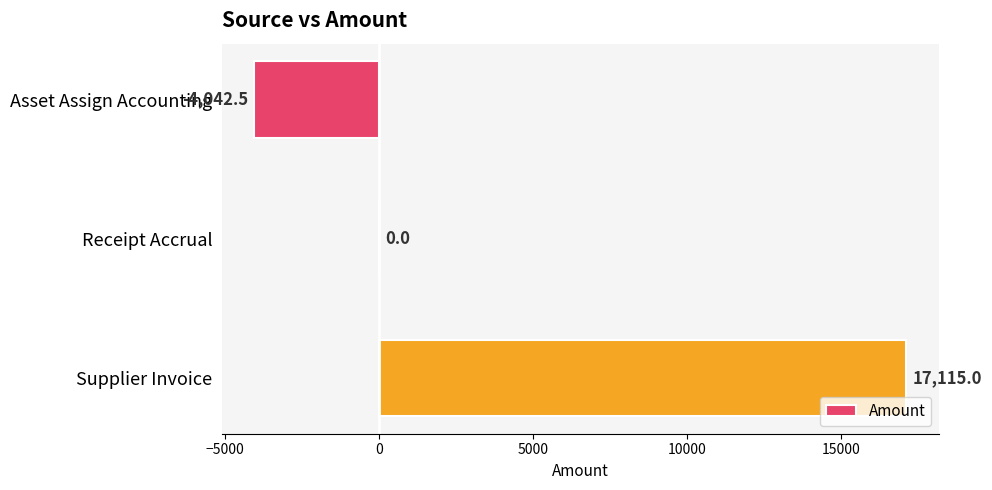

What is the greatest value displayed?

17115.0